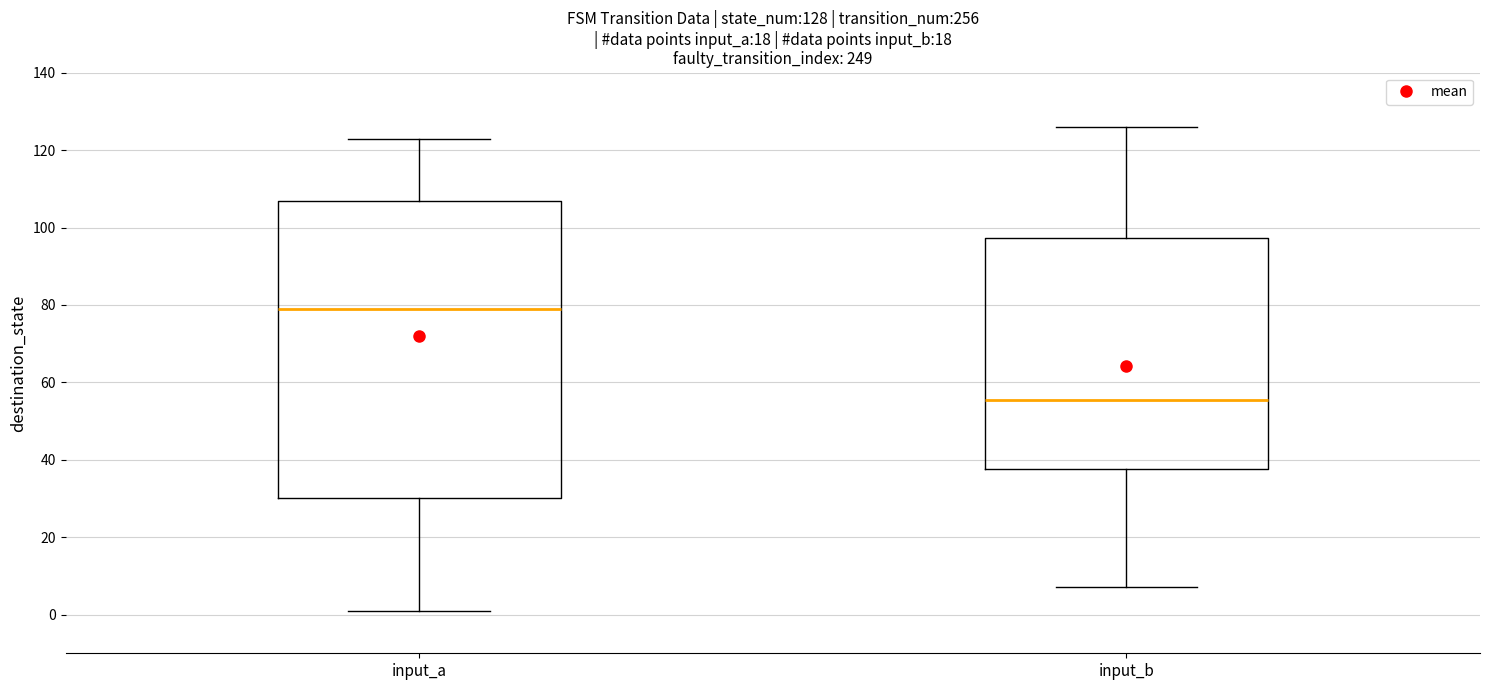

Which box has the lowest median line?

input_b